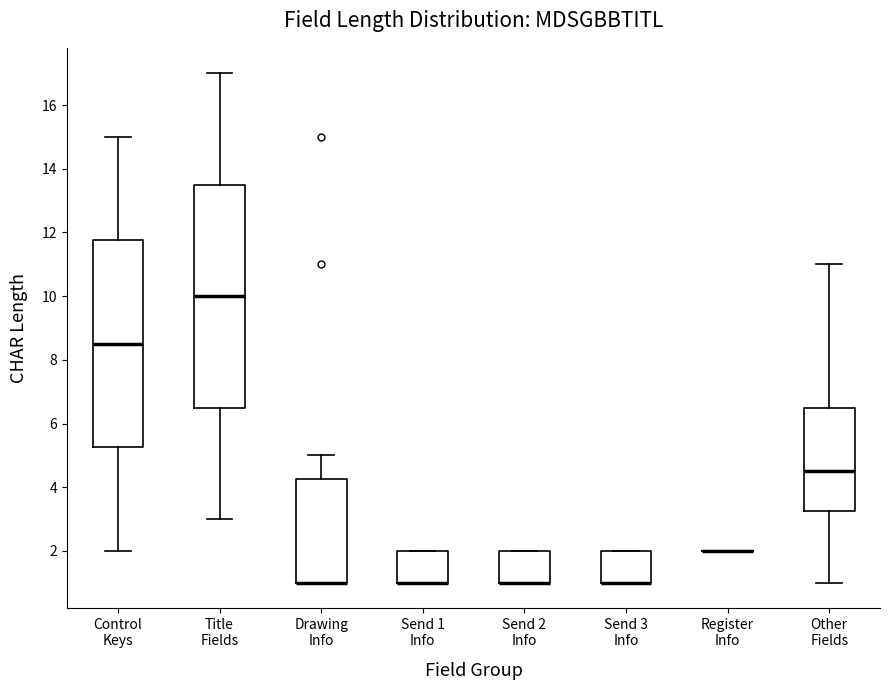

Which box is the tallest, from its lower edge to its upper edge?

Title Fields